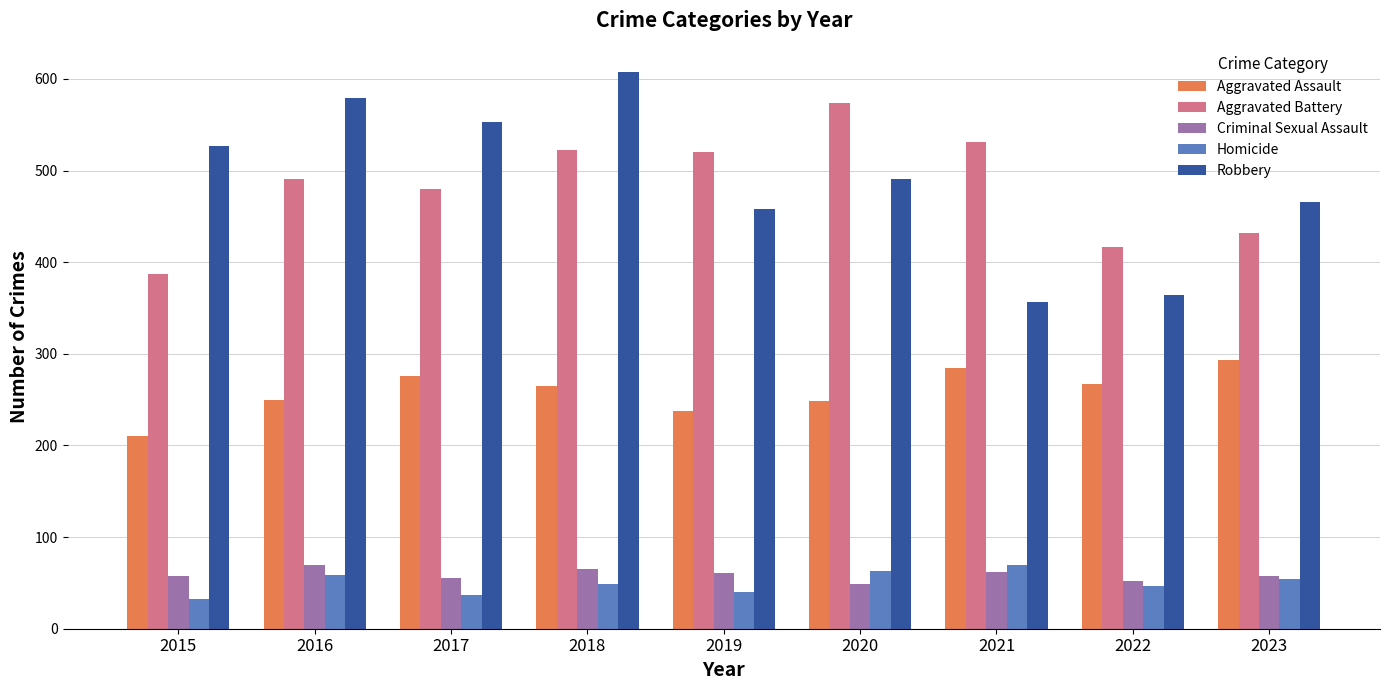

Which series has the largest range (max minus min)?

Robbery